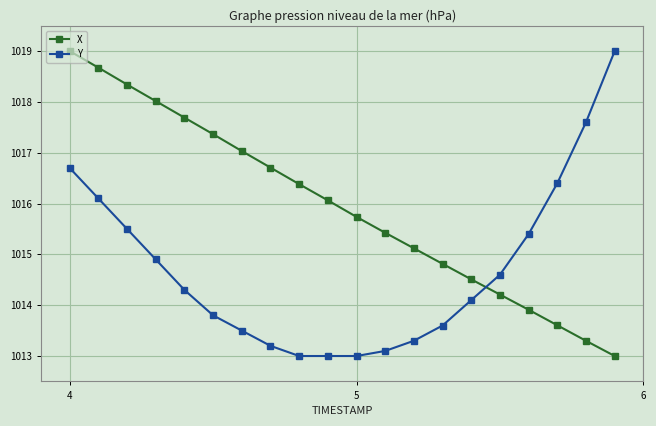

What is the minimum value shown in the chart?

1013.0